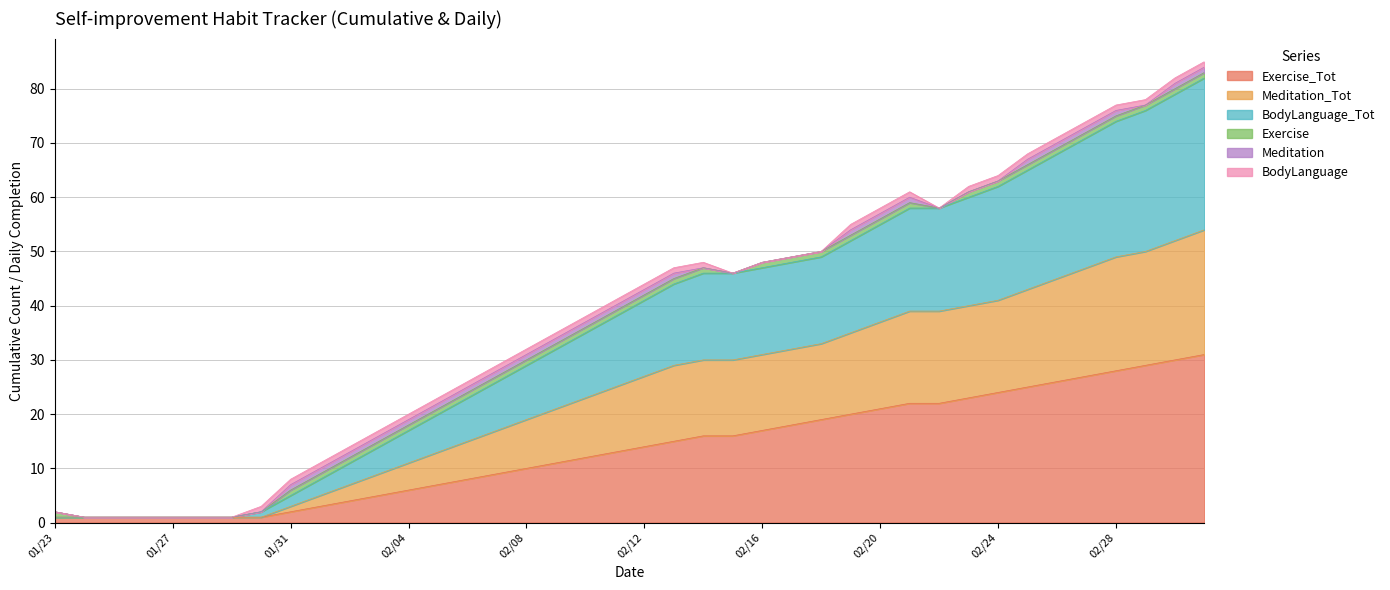

Where does the Meditation_Tot series first go above 43?

20180213